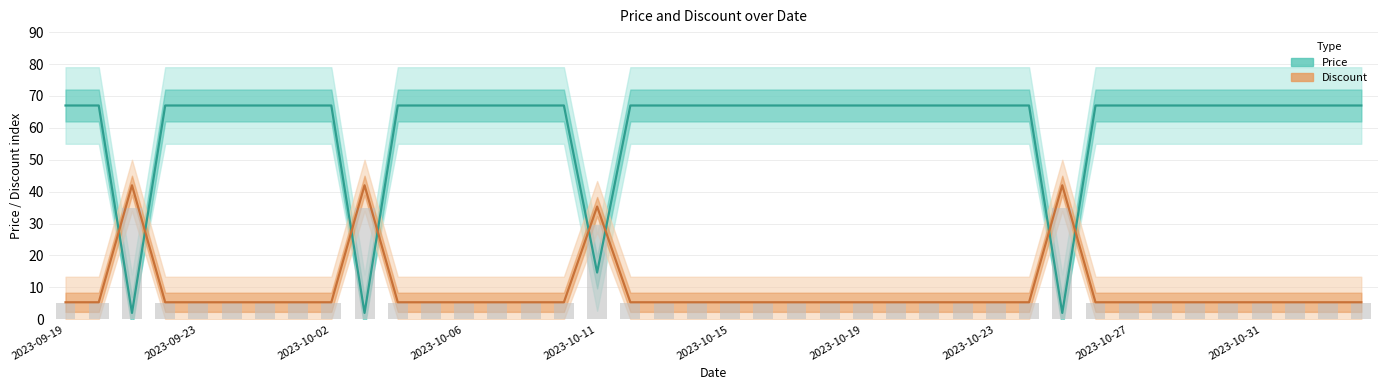

The Discount (Partial data) series shows 5.3 at 2023-10-06. True or false?

True